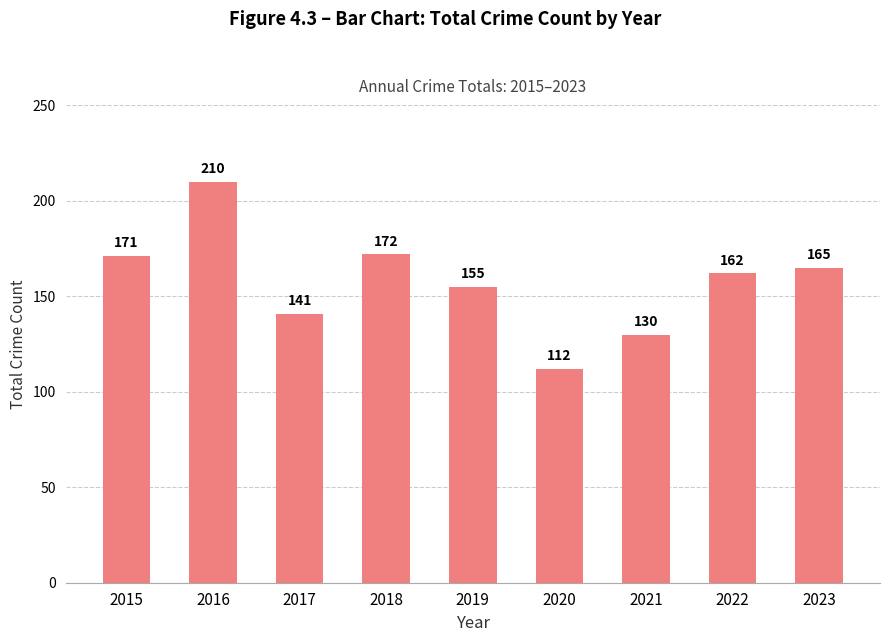

The chart shows a value of 79 at 2023. True or false?

False